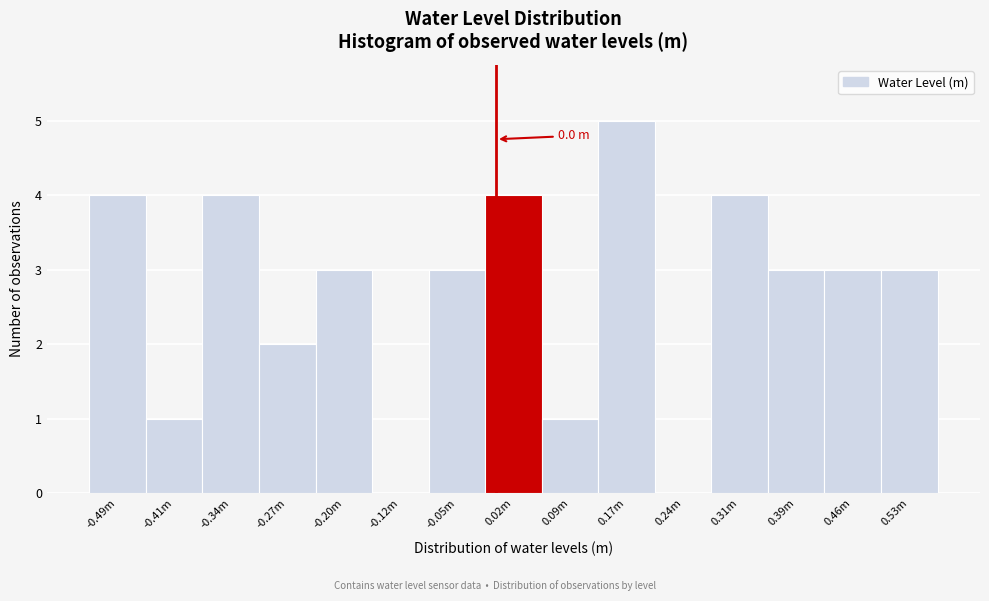

Reading right to left, extract all data points from this chart.

0.53m=3	0.46m=3	0.39m=3	0.31m=4	0.24m=0	0.17m=5	0.09m=1	0.02m=4	-0.05m=3	-0.12m=0	-0.20m=3	-0.27m=2	-0.34m=4	-0.41m=1	-0.49m=4